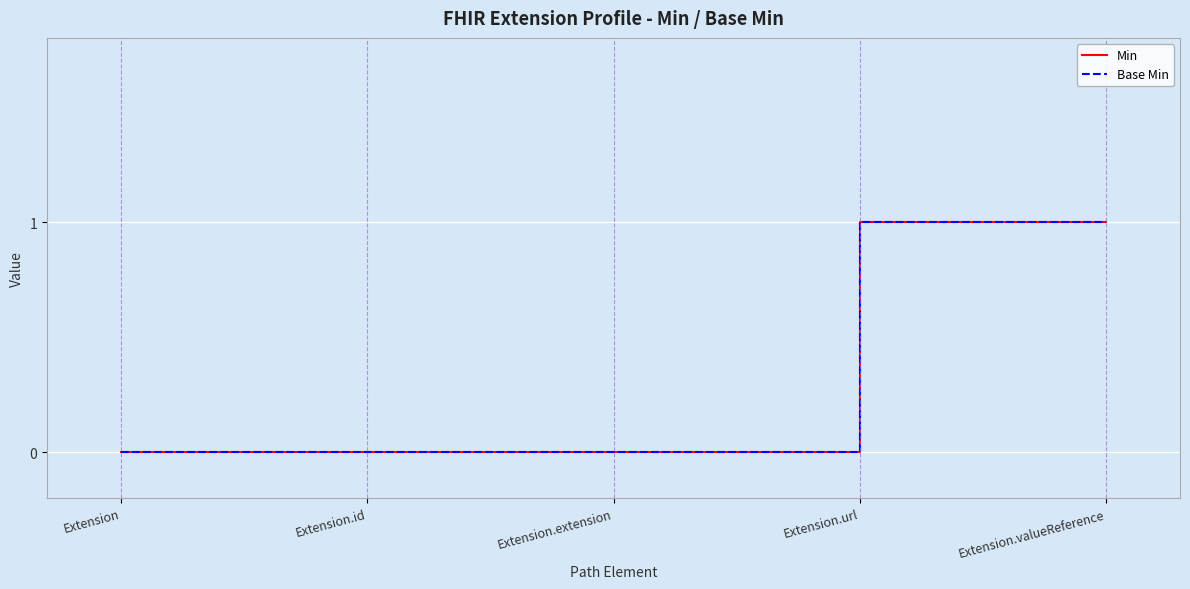

True or false: Min and Base Min intersect in this chart.

False